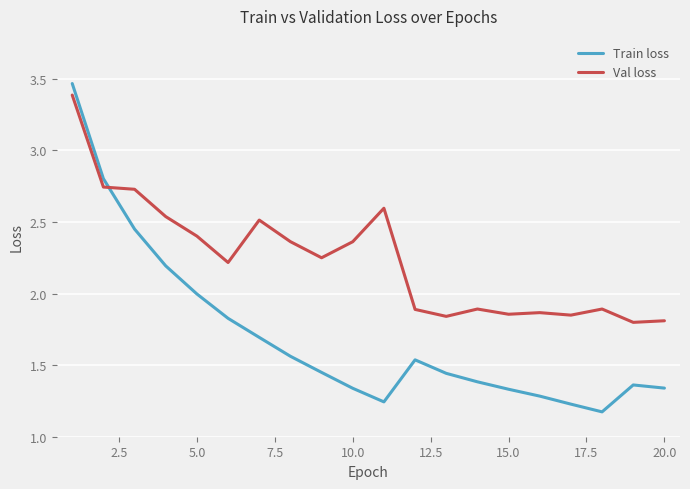

At how many categories does at least one series exceed 3?

1